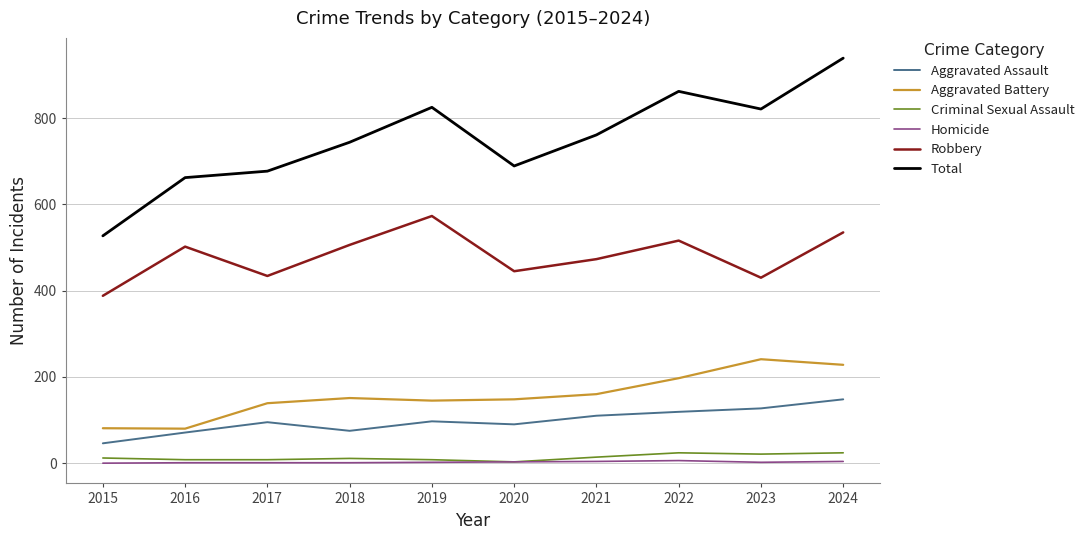

The value of Criminal Sexual Assault at 2023 is 21. True or false?

True